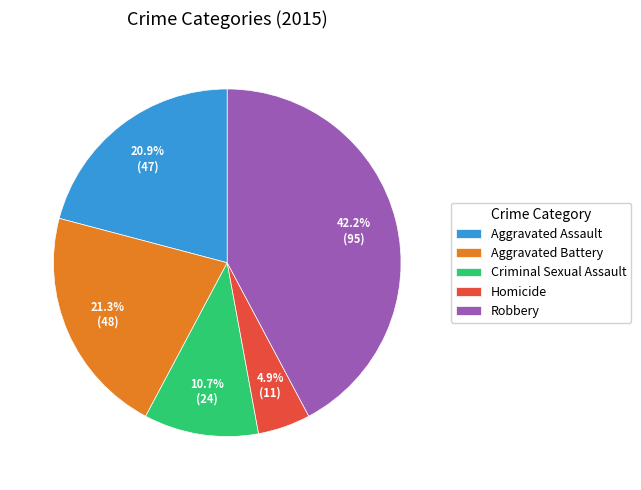

What portion of the pie excludes Criminal Sexual Assault?

89.3%